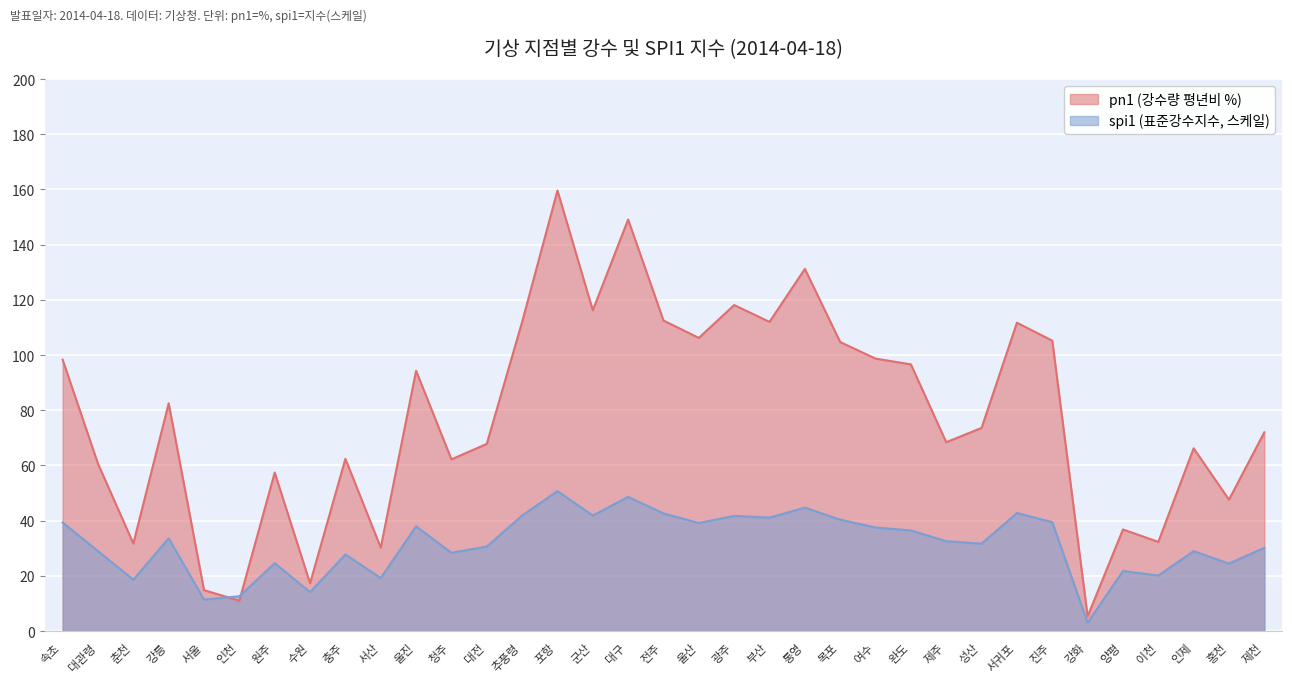

How many categories are shown in the chart?

35